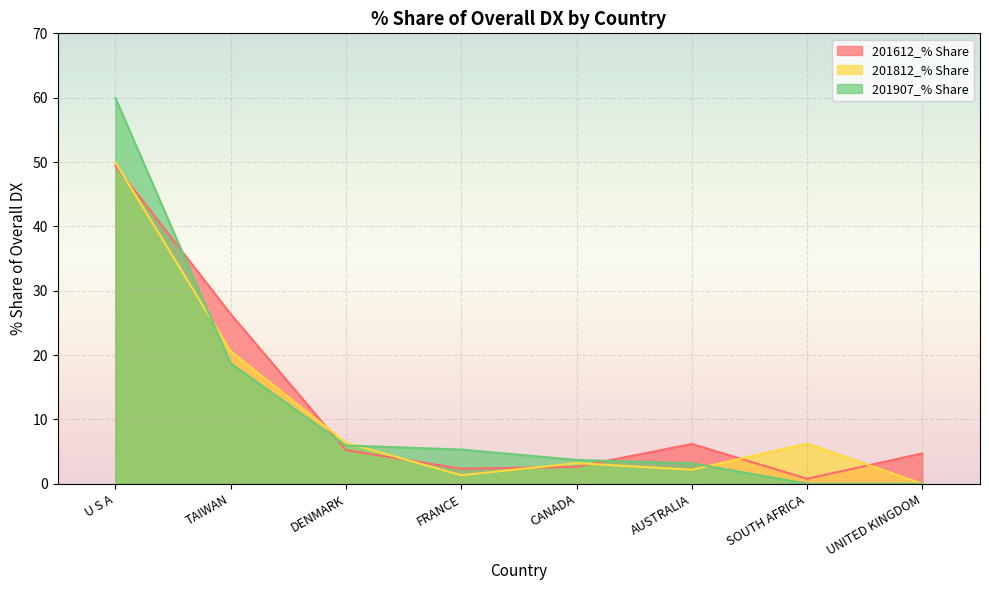

Which series has the largest range (max minus min)?

201907_% Share